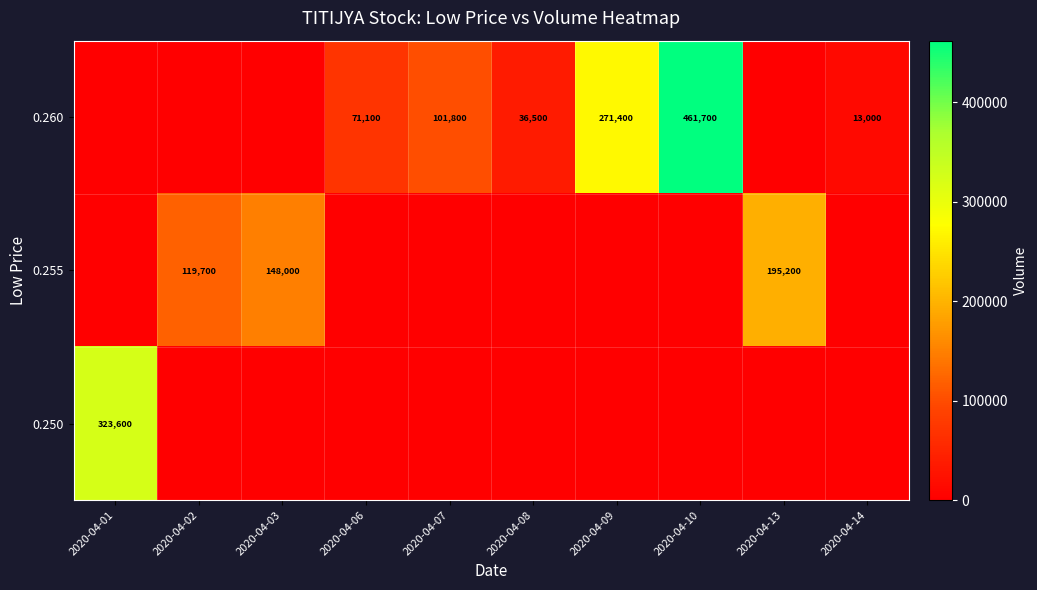

How many data points does each series have?

10